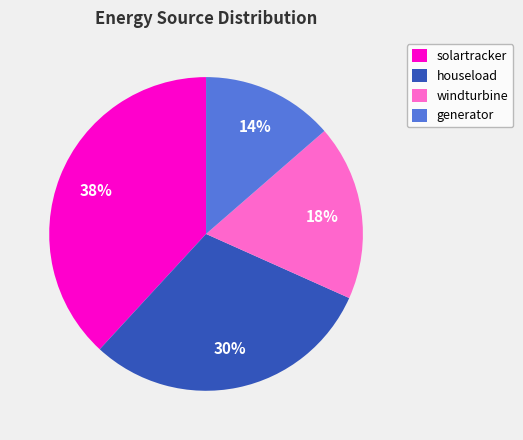

Does any single category account for the majority?

No